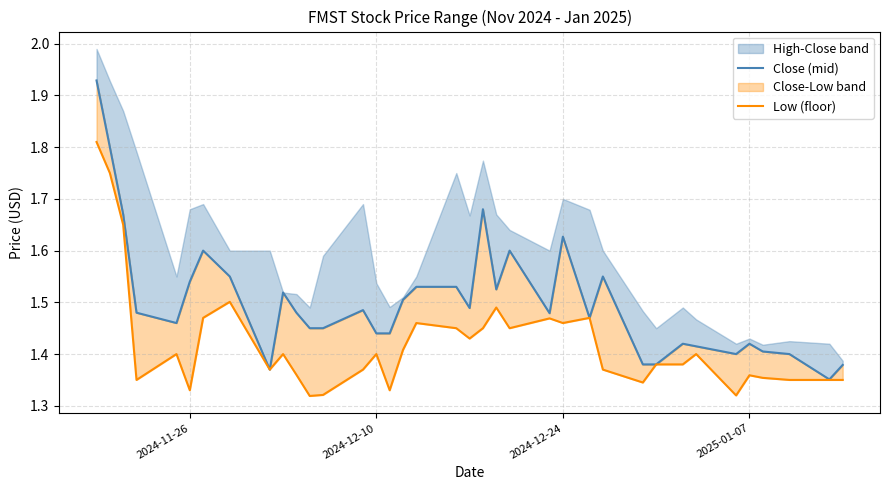

Reading left to right, transcribe all the data shown in this chart.

Close (mid): 1.9	1.8	1.7	1.5	1.5	1.5	1.6	1.5	1.4	1.5	1.5	1.5	1.5	1.5	1.4	1.4	1.5	1.5	1.5	1.5	1.7	1.5	1.6	1.5	1.6	1.5	1.5	1.4	1.4	1.4	1.4	1.4	1.4	1.4	1.4	1.4	1.4
Low (floor): 1.8	1.8	1.6	1.4	1.4	1.3	1.5	1.5	1.4	1.4	1.4	1.3	1.3	1.4	1.4	1.3	1.4	1.5	1.5	1.4	1.5	1.5	1.5	1.5	1.5	1.5	1.4	1.3	1.4	1.4	1.4	1.3	1.4	1.4	1.4	1.4	1.4